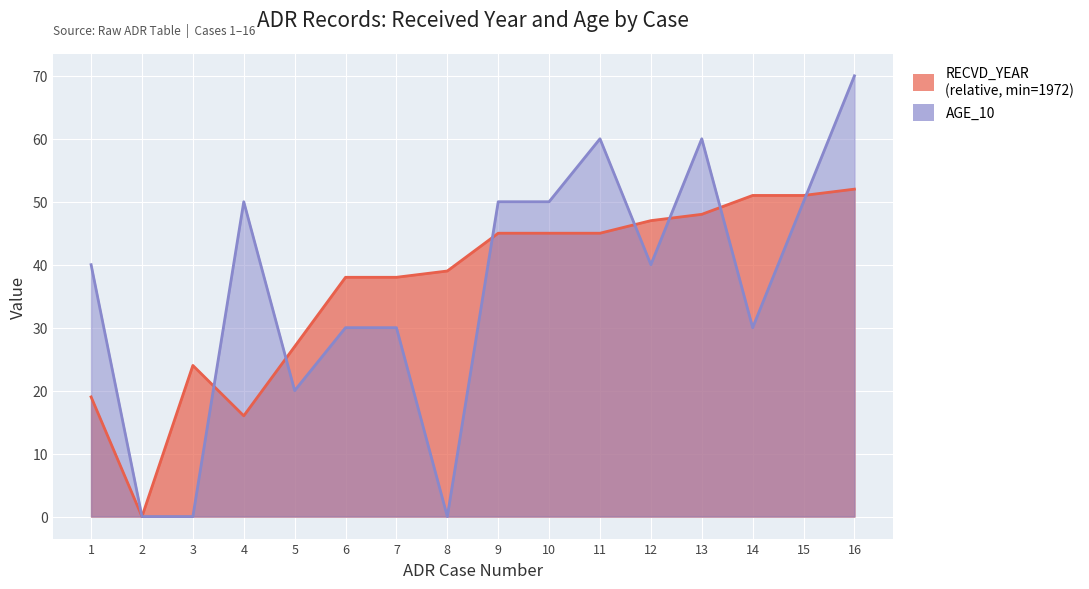

What is the approximate value of RECVD_YEAR at 13?

48